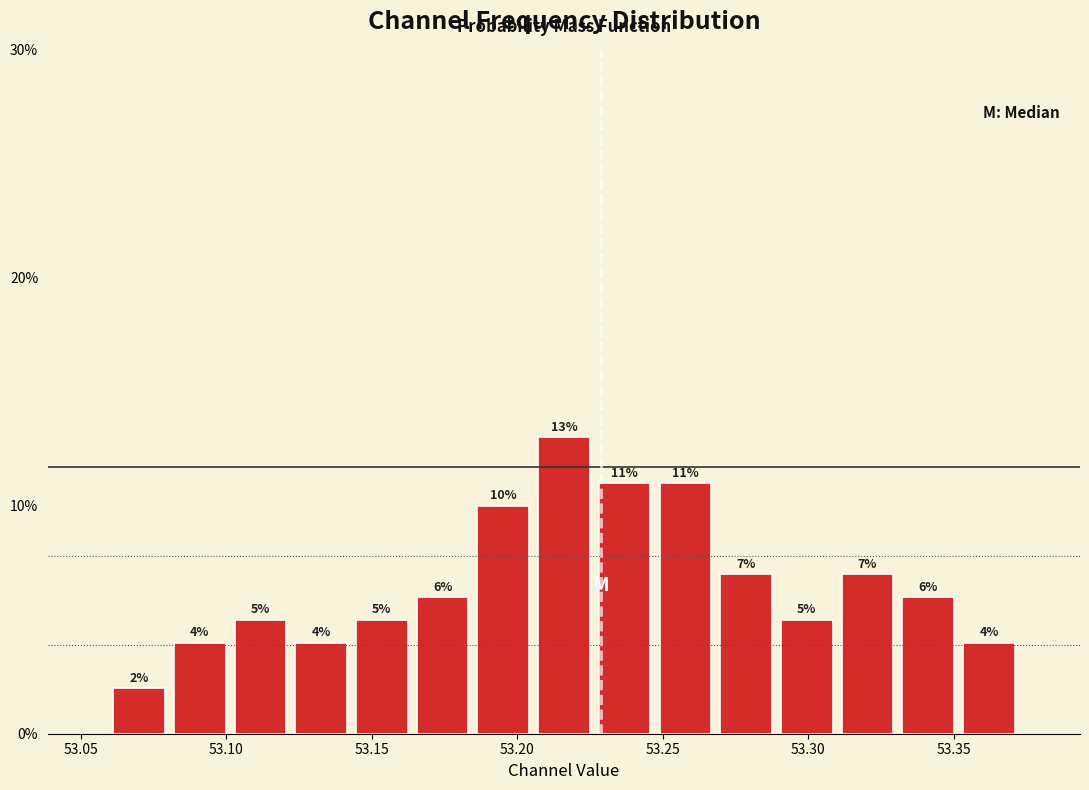

Reading left to right, transcribe this chart: for each bar, give the range it covers on the x-axis and its height. The bar edges are not printed on the chart, so give them approximately, as read against the axis.

53.060 to 53.080: 2
53.080 to 53.100: 4
53.100 to 53.120: 5
53.120 to 53.145: 4
53.145 to 53.165: 5
53.165 to 53.185: 6
53.185 to 53.205: 10
53.205 to 53.225: 13
53.225 to 53.245: 11
53.245 to 53.270: 11
53.270 to 53.290: 7
53.290 to 53.310: 5
53.310 to 53.330: 7
53.330 to 53.350: 6
53.350 to 53.375: 4